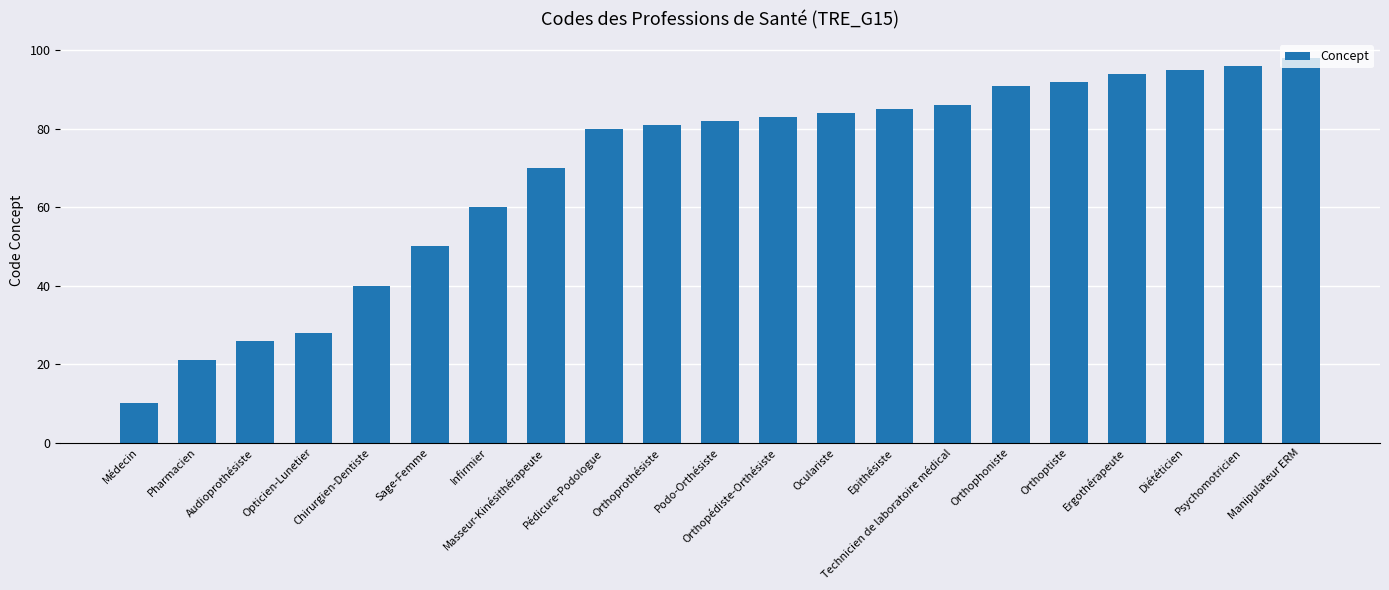

Is it true that the value at Chirurgien-Dentiste is 25?

False